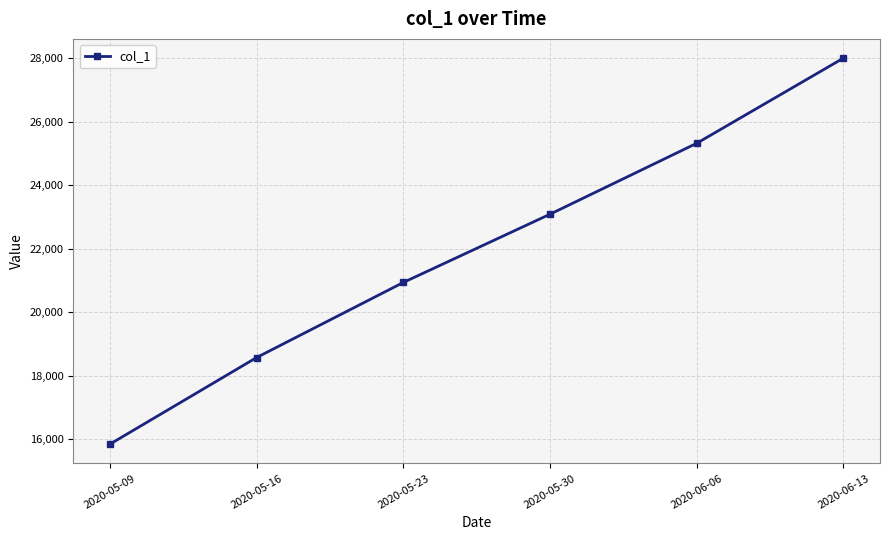

Is it true that the value at 2020-05-23 is 20932.6?

True